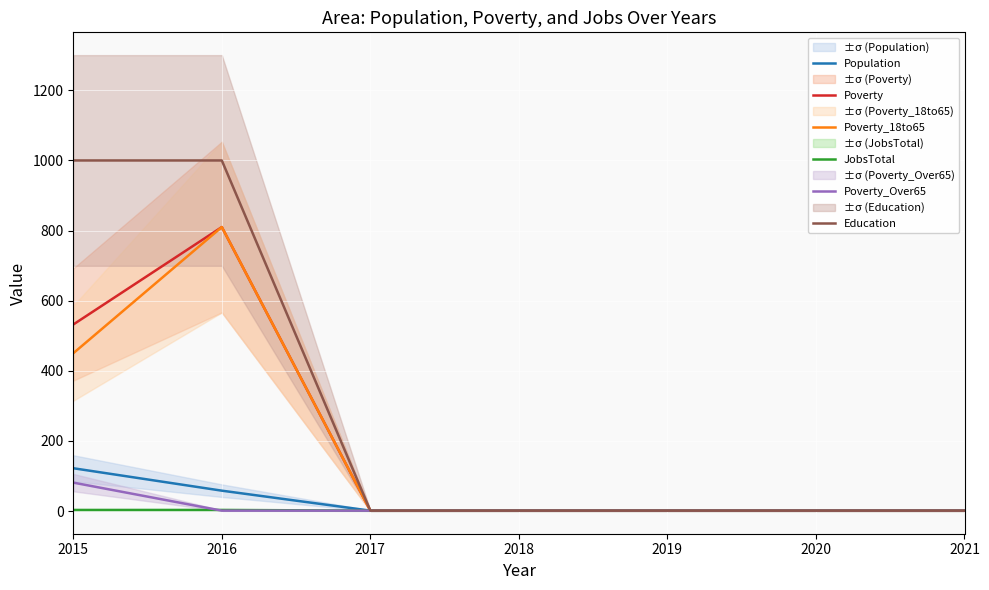

Which category has the highest value in the Population series?

2015